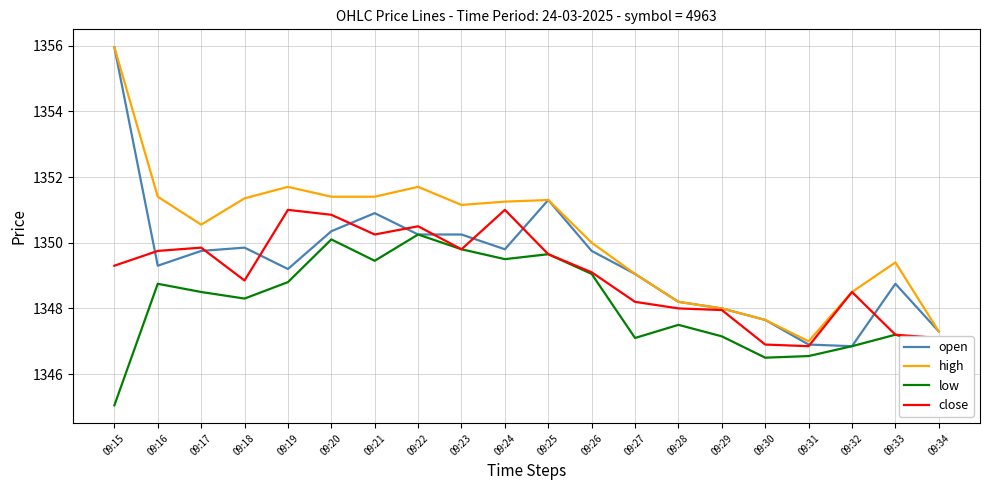

At which category does low reach its first local valley?

09:18